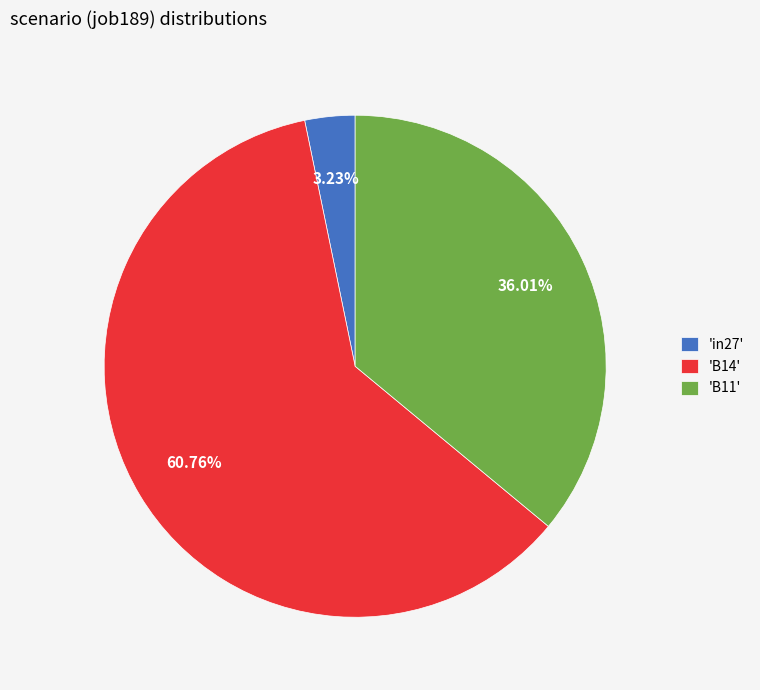

Count the number of slices in the pie.

3